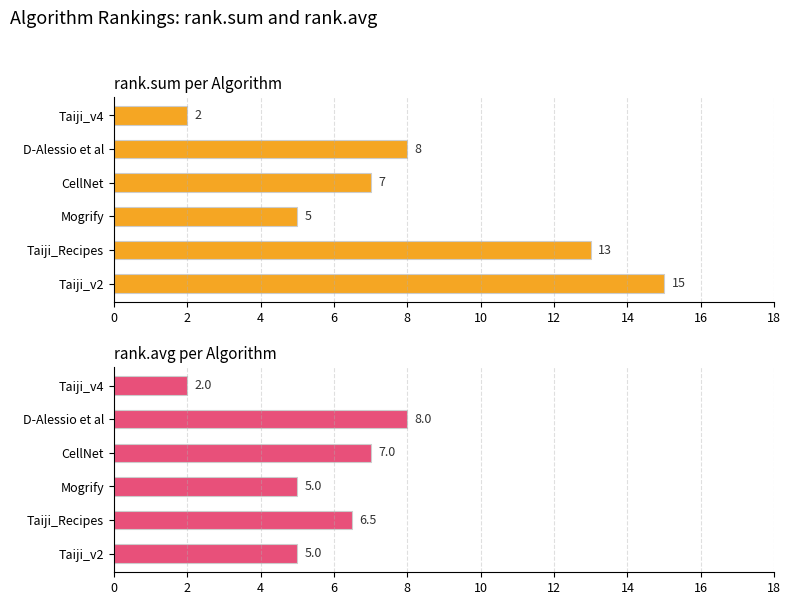

Is the value of rank.avg at CellNet greater than the value of rank.sum at Mogrify?

Yes